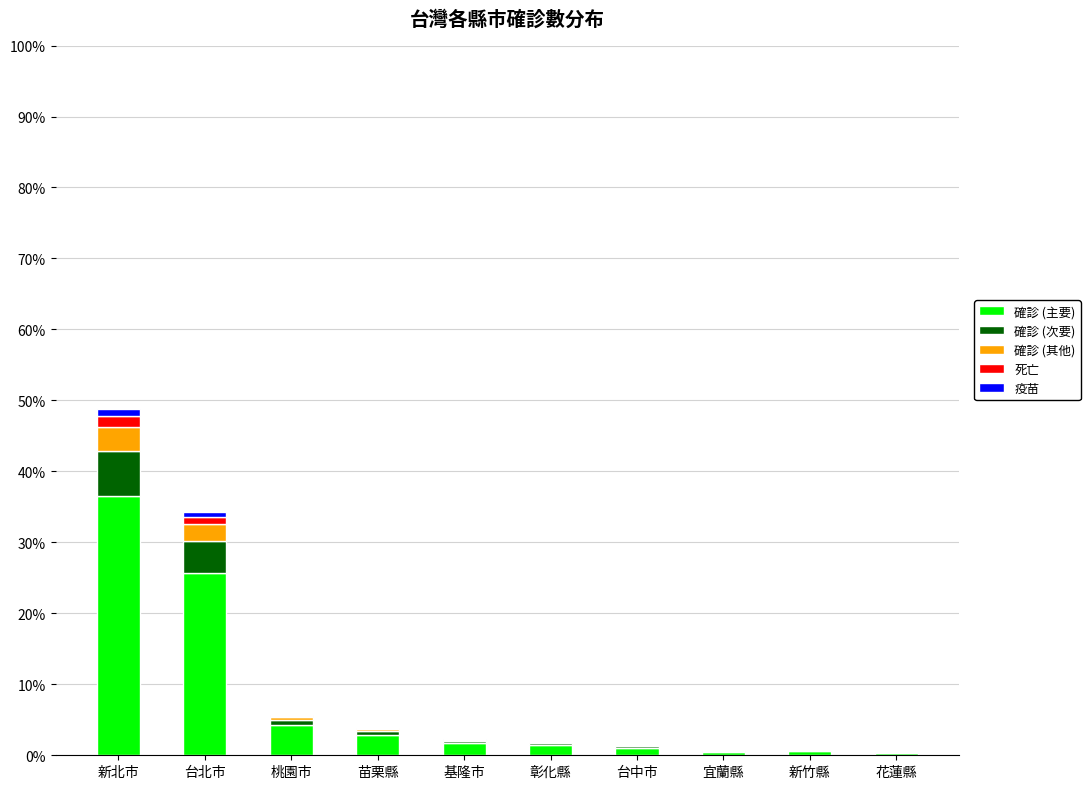

Are the bars grouped side by side (vs. stacked)?

No